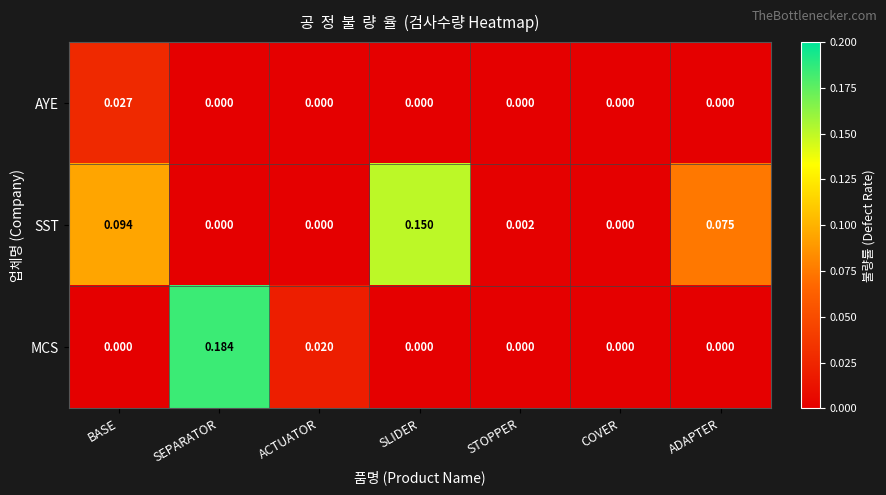

Which series has the largest total across all categories?

SST